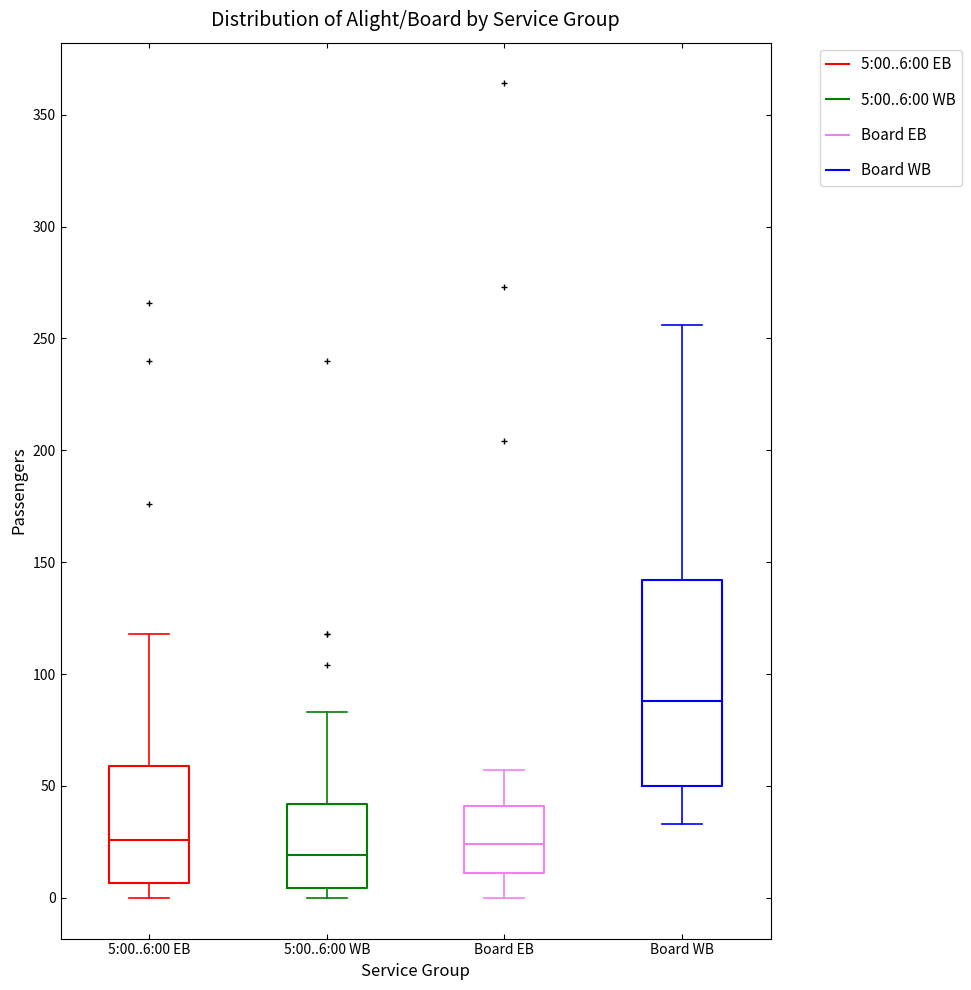

Reading left to right, transcribe this box plot: for each box, give where its median line is, the range the box spans, and where its two whiskers end, as read against the y-axis. The values are not printed on the chart, so give them approximately, as read against the axis.

5:00..6:00 EB: median 25, box 5 to 60, whiskers 0 to 120
5:00..6:00 WB: median 20, box 5 to 40, whiskers 0 to 85
Board EB: median 25, box 10 to 40, whiskers 0 to 55
Board WB: median 90, box 50 to 140, whiskers 35 to 255